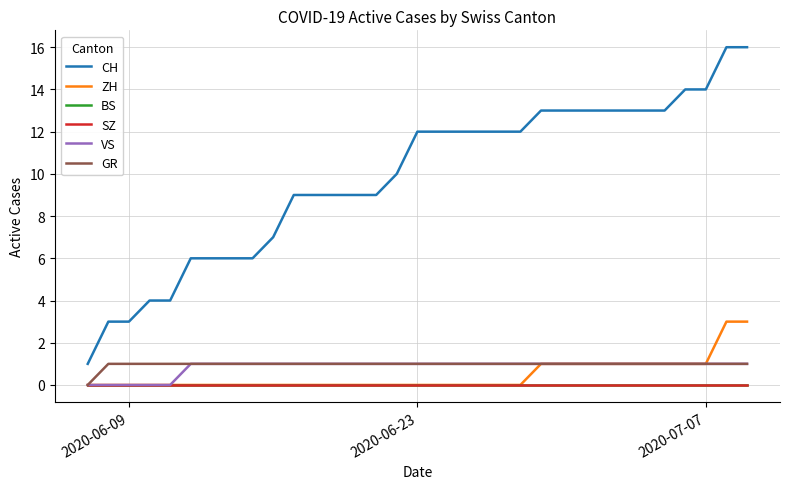

Where is SZ nearest to the value 0?

2020-06-09